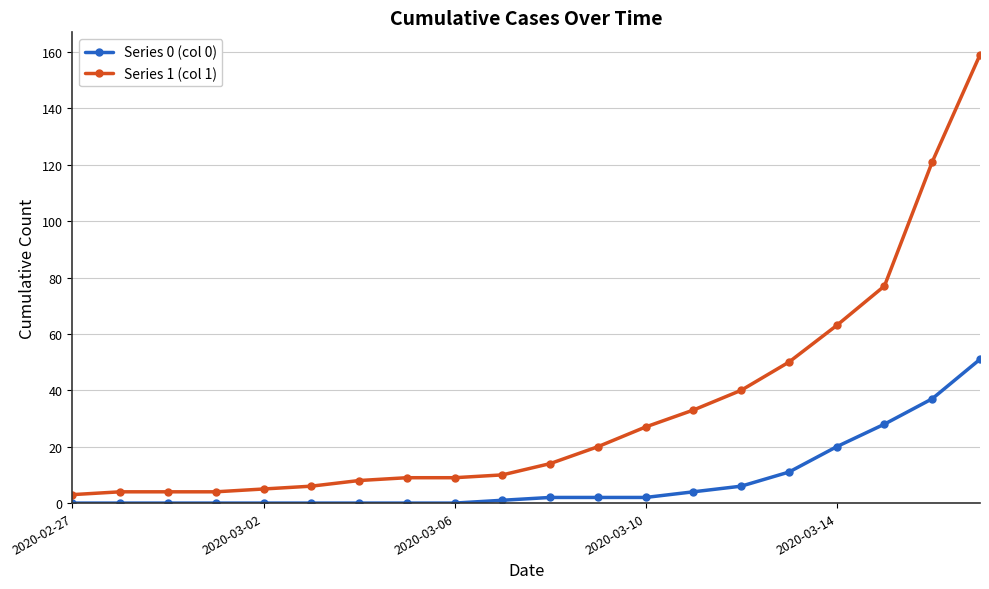

Count the number of data series in this chart.

2